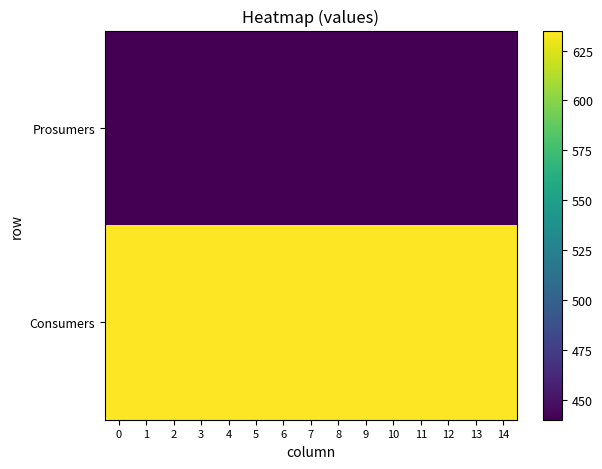

Reading right to left, transcribe all the data shown in this chart.

row_0: 635	635	635	635	635	635	635	635	635	635	635	635	635	635	635
row_1: 440	440	440	440	440	440	440	440	440	440	440	440	440	440	440